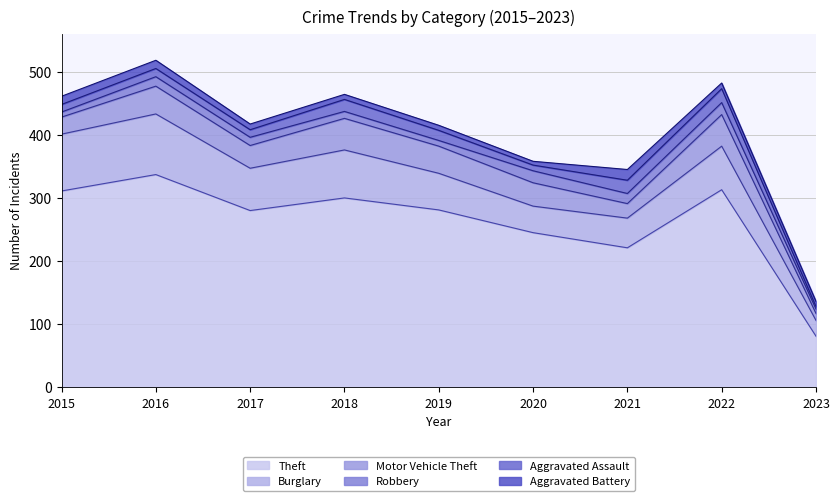

Reading right to left, list all the values displayed in this chart.

Theft: 2023=81	2022=313	2021=221	2020=245	2019=281	2018=300	2017=280	2016=337	2015=311
Burglary: 2023=25	2022=69	2021=47	2020=42	2019=58	2018=76	2017=67	2016=96	2015=90
Motor Vehicle Theft: 2023=11	2022=50	2021=23	2020=37	2019=43	2018=50	2017=36	2016=44	2015=27
Robbery: 2023=7	2022=19	2021=16	2020=19	2019=9	2018=11	2017=13	2016=15	2015=8
Aggravated Assault: 2023=4	2022=22	2021=21	2020=9	2019=16	2018=19	2017=12	2016=13	2015=12
Aggravated Battery: 2023=8	2022=9	2021=17	2020=6	2019=8	2018=8	2017=9	2016=13	2015=13